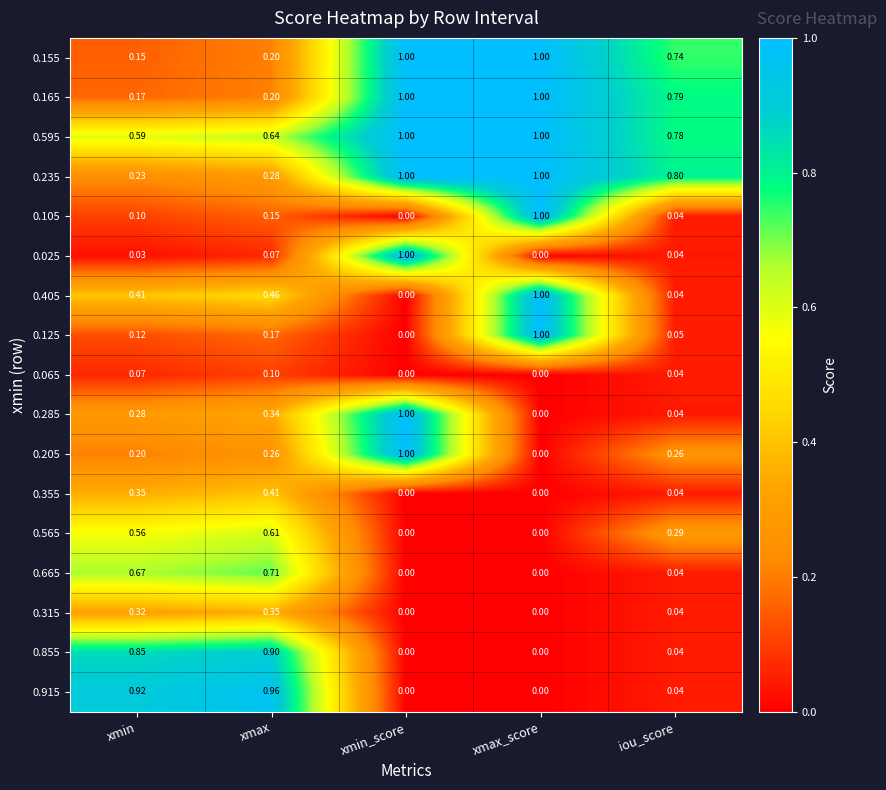

Is the value of 0.065 at xmax_score greater than the value of 0.915 at iou_score?

No